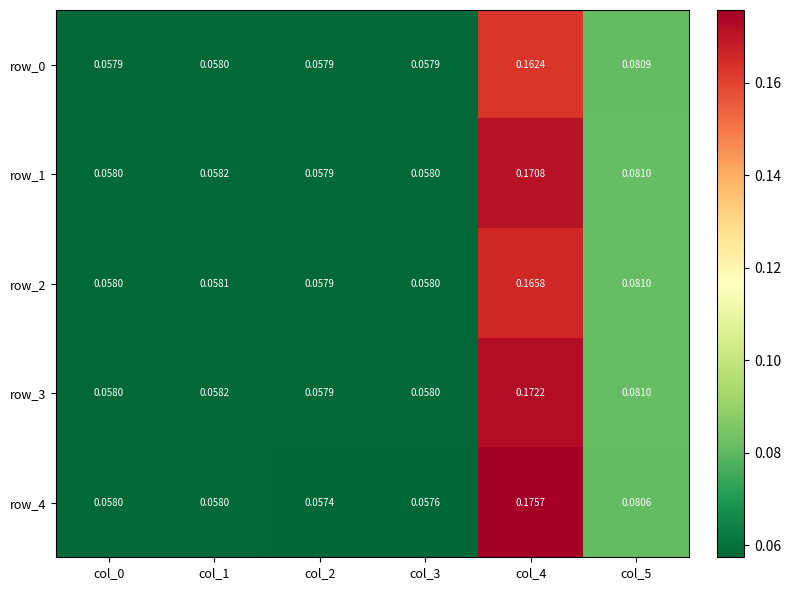

How many series are shown in this chart?

5